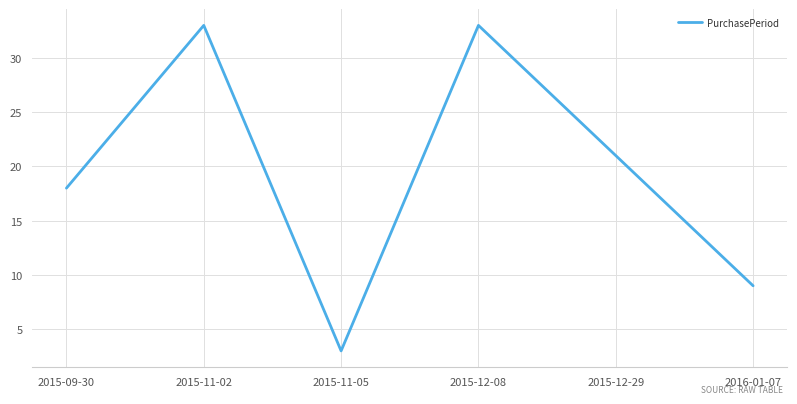

What position from the right is 2016-01-07?

1